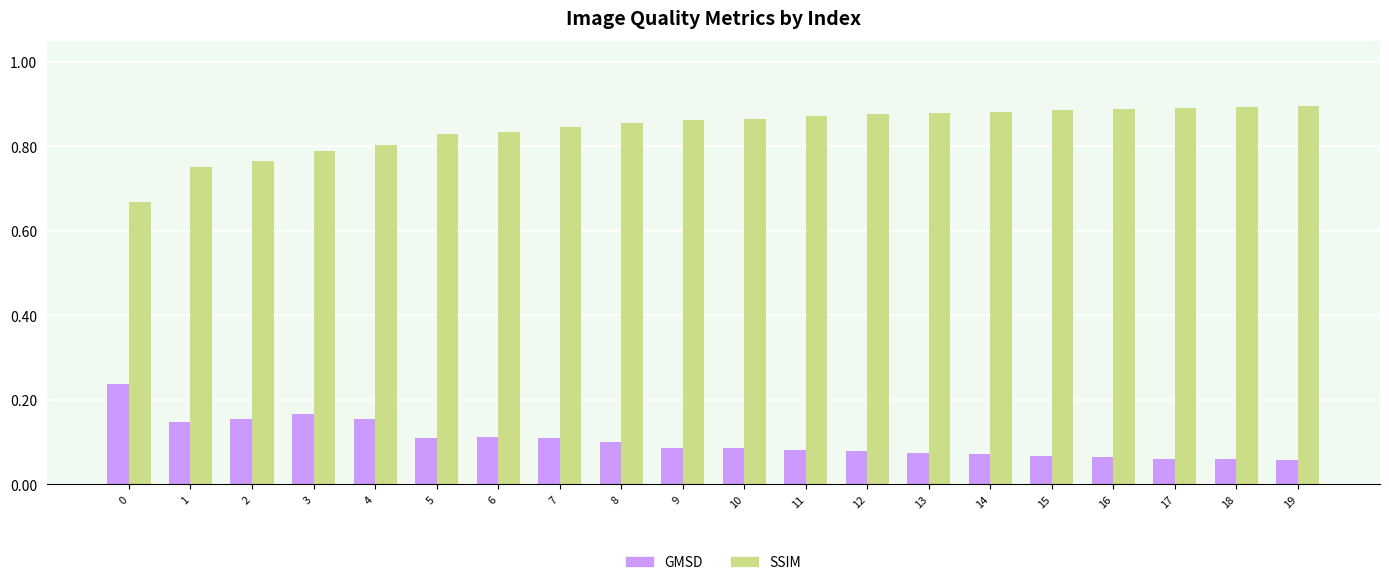

Which series has the largest total across all categories?

SSIM